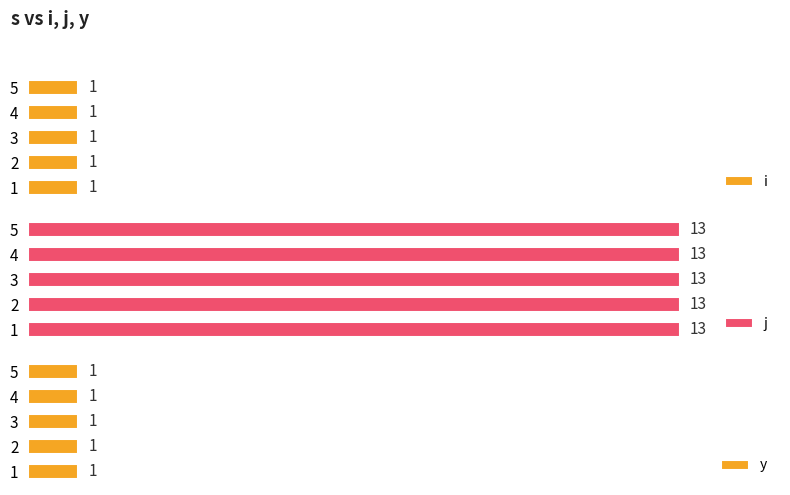

At 2, list the series in order from smallest to largest.

i, y, j